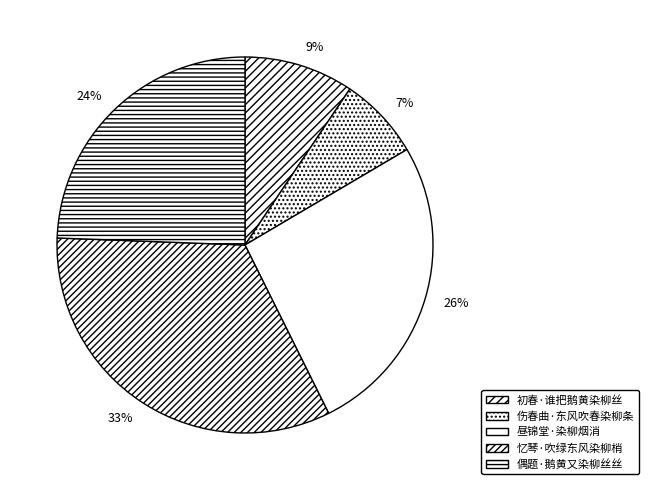

Is it true that 初春·谁把鹅黄染柳丝 is 18% of the pie?

False